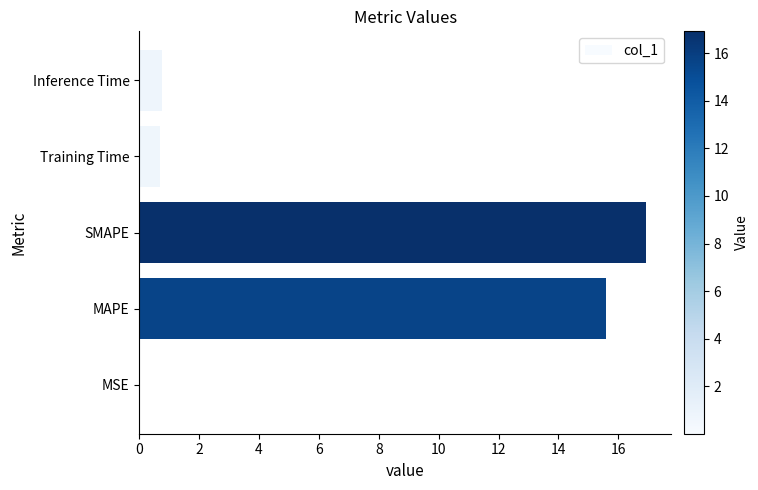

What is the sum of all values?

34.0